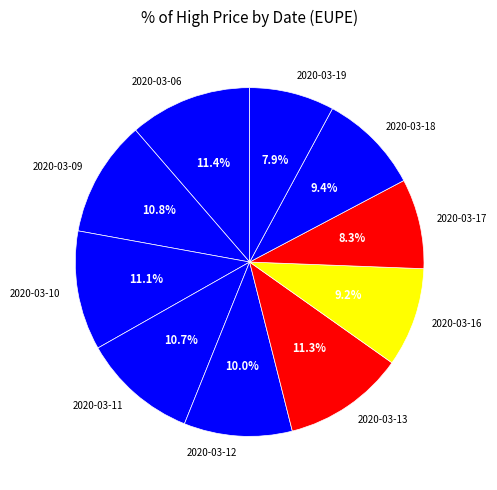

Does any single category account for the majority?

No